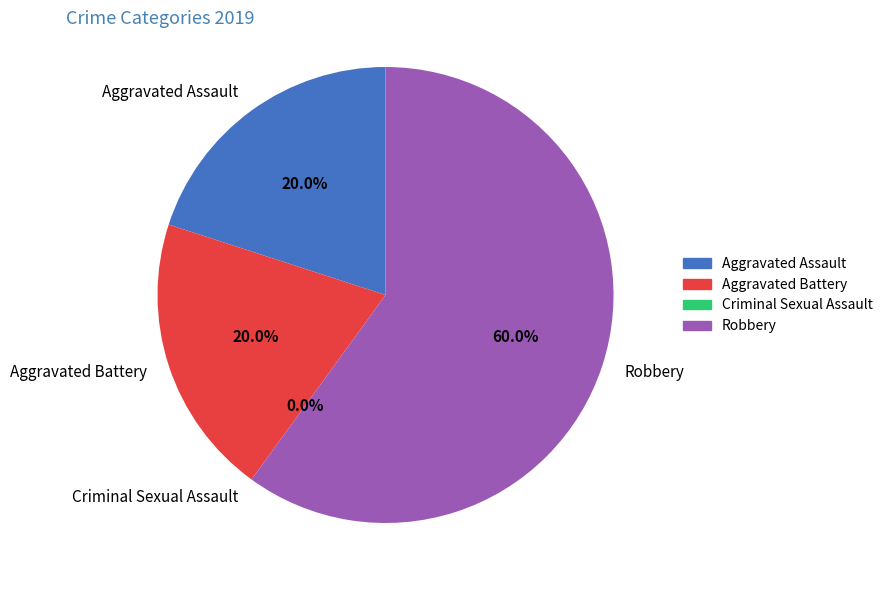

Count the number of slices in the pie.

4